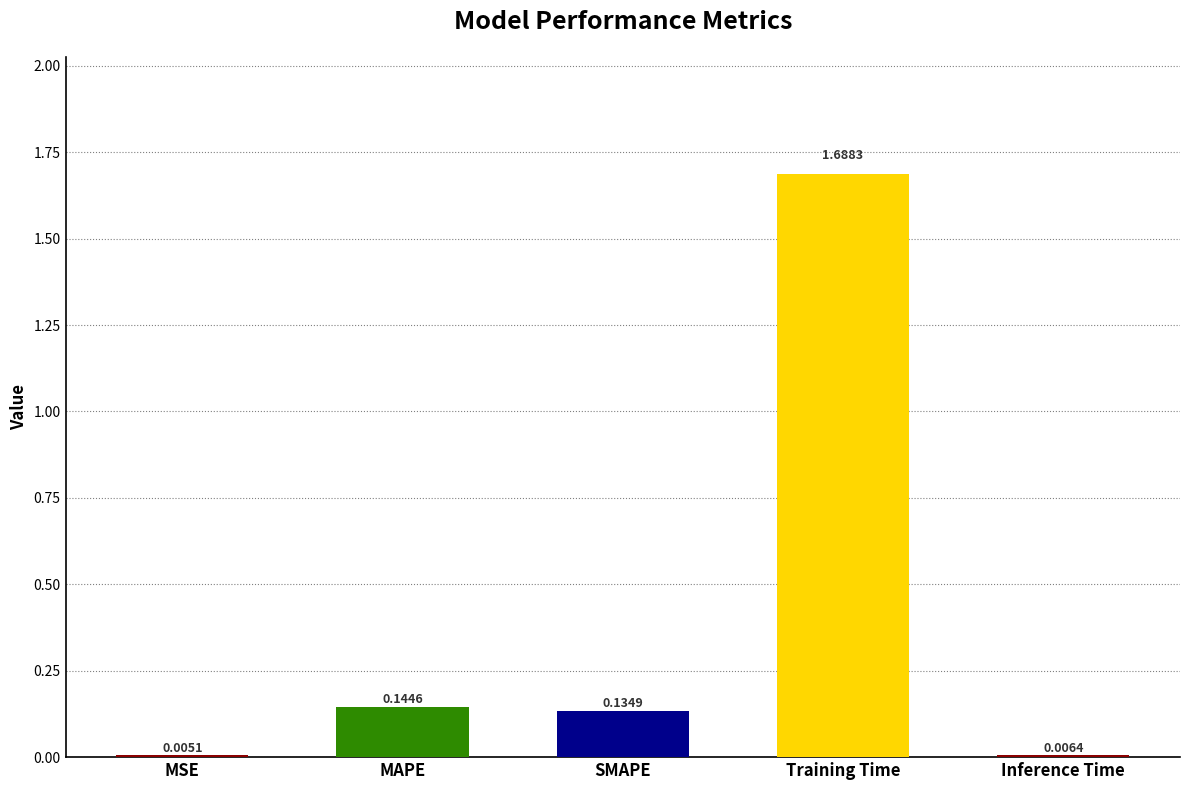

Between Inference Time and MAPE, which is larger?

MAPE